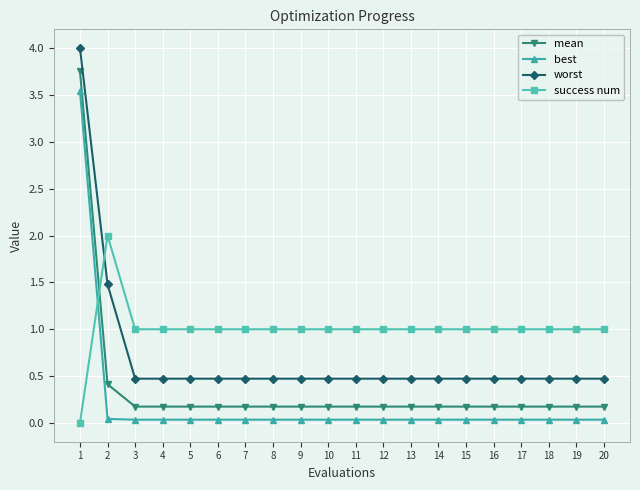

What is the total value across all series at 3?

1.7